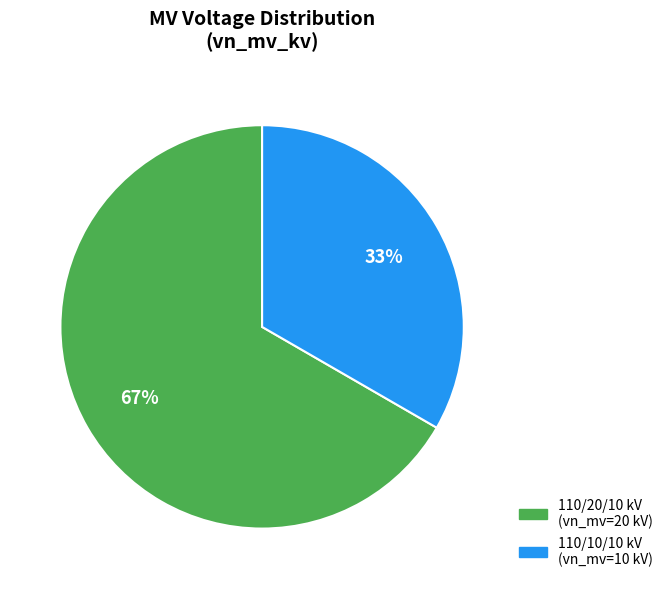

Is there any slice that represents more than half of the pie?

Yes